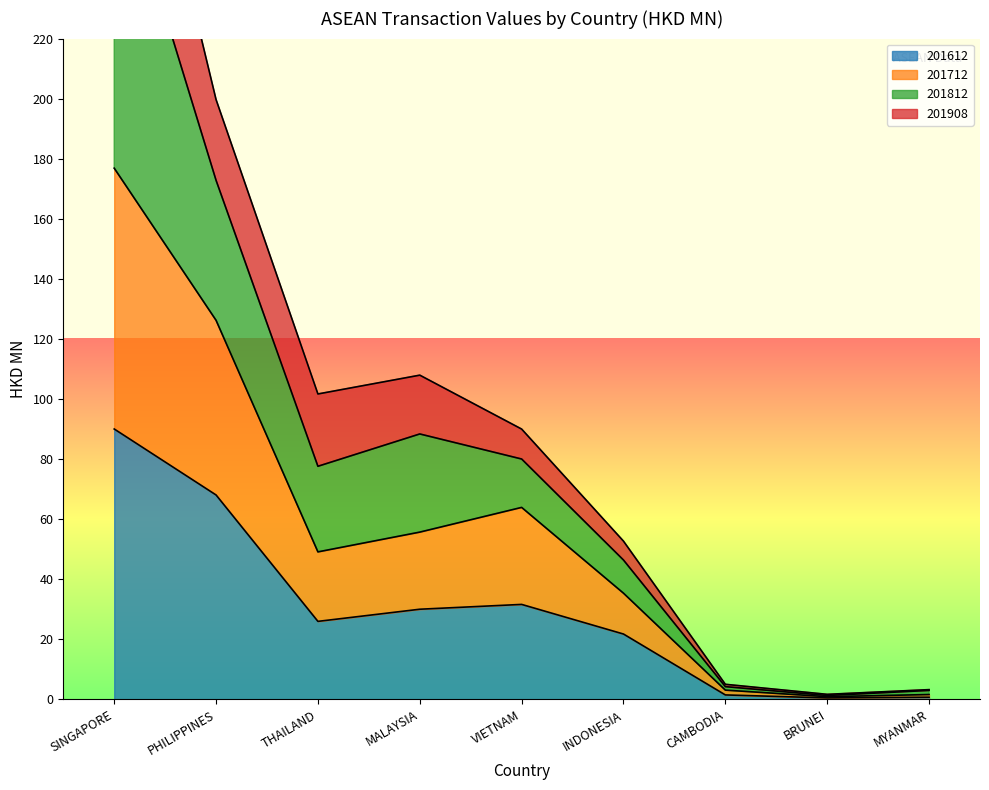

How many values in the 201812 series exceed 89?

5